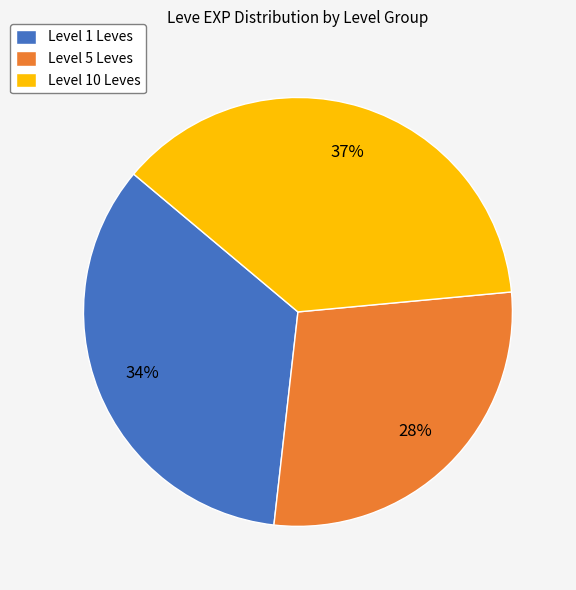

Combined, do Level 5 Leves and Level 10 Leves account for over 50%?

Yes